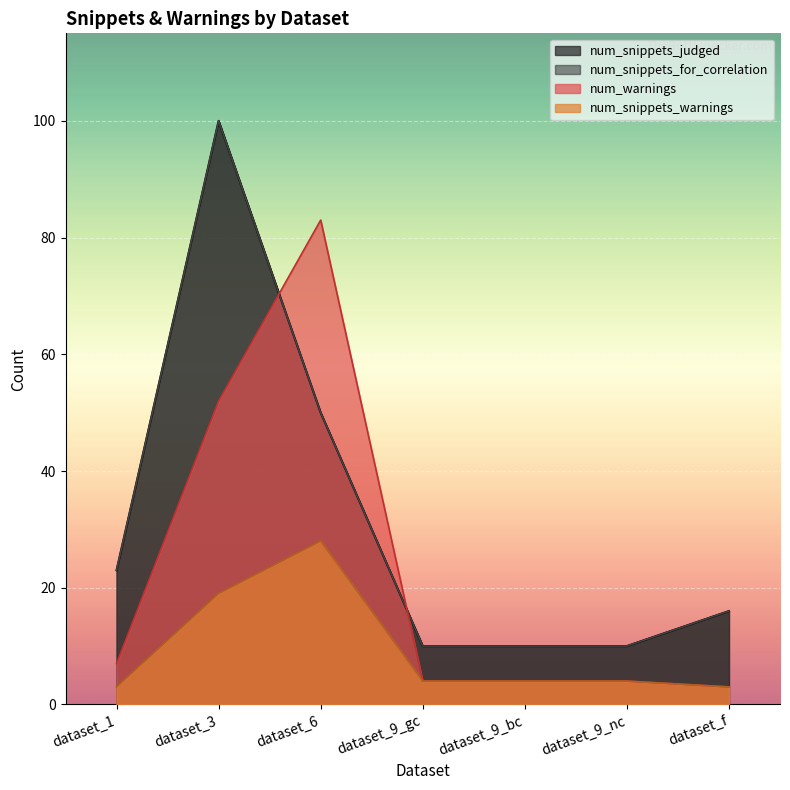

What are all the series names shown in the legend?

num_snippets_judged, num_warnings, num_snippets_for_correlation, num_snippets_warnings